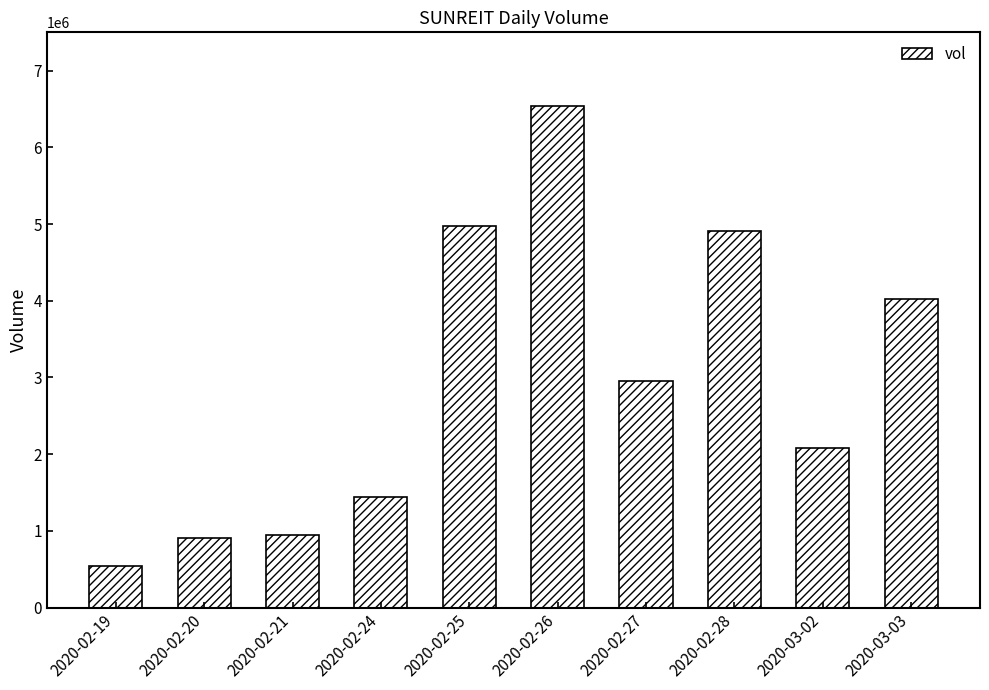

What is the sum of all values?

29329100